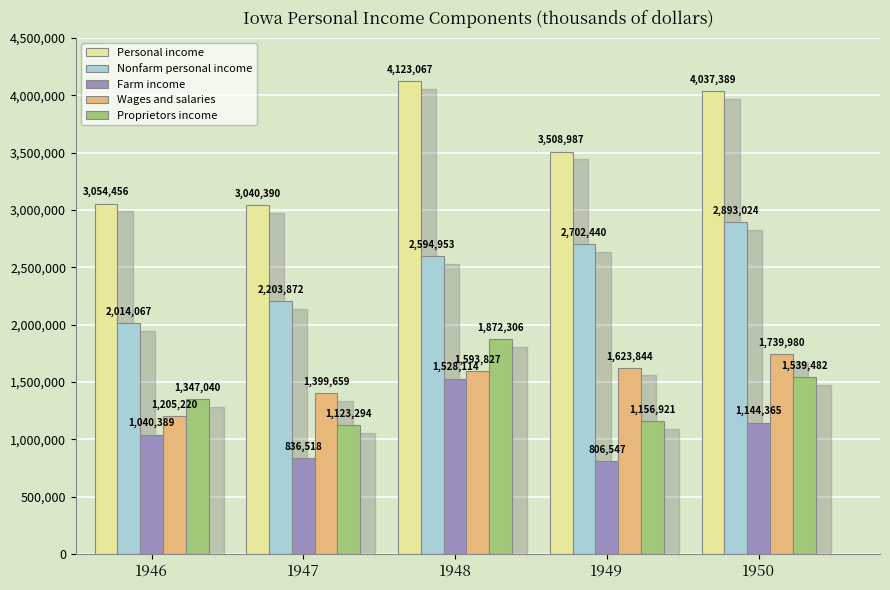

Is the value of Farm income at 1947 greater than the value of Proprietors income at 1949?

No